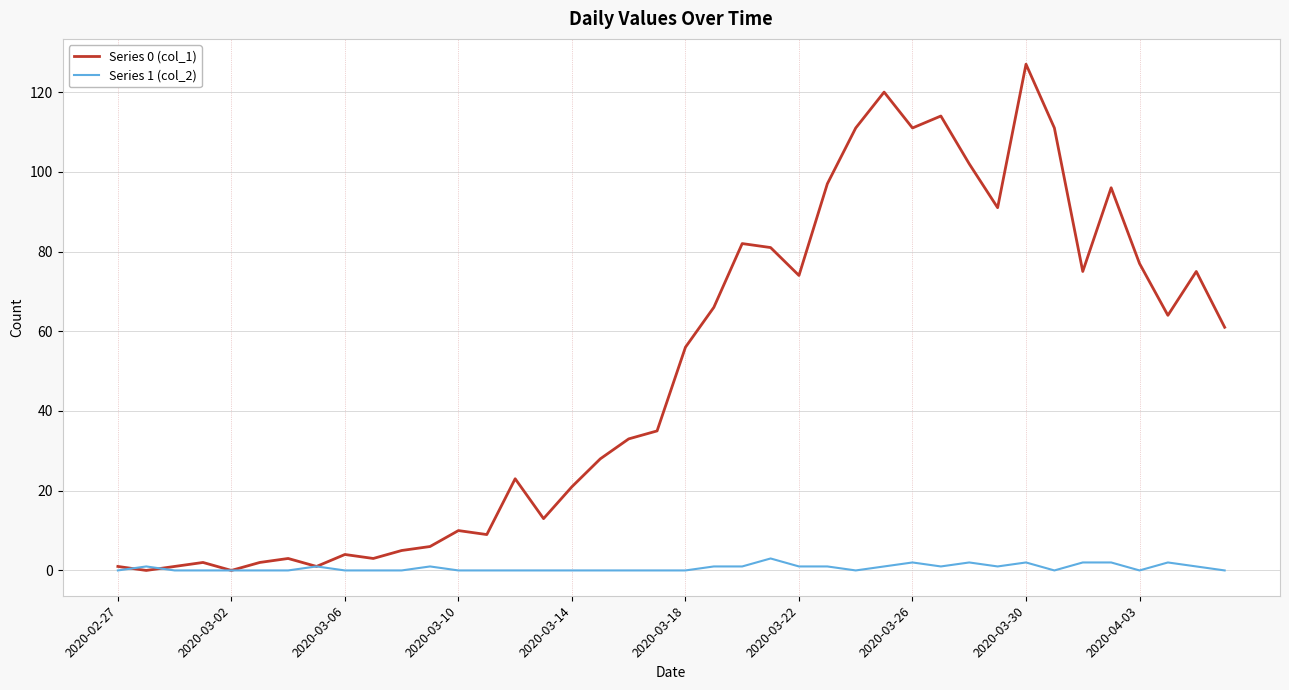

What is the sum of all Series 1 (col_2) values?

26